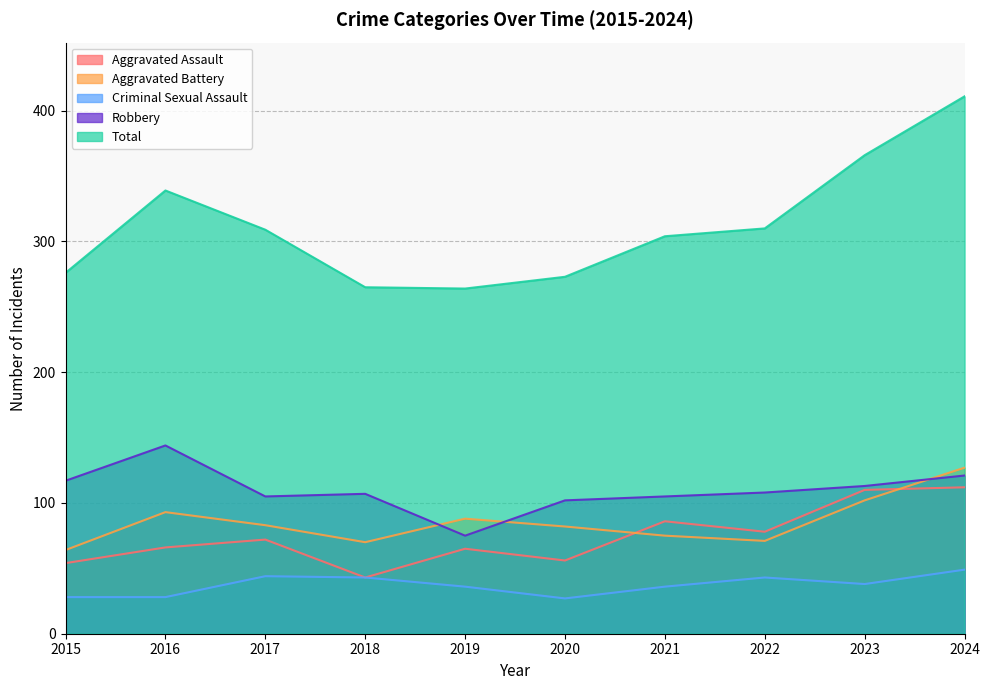

Which category has the lowest value in the Aggravated Assault series?

2018